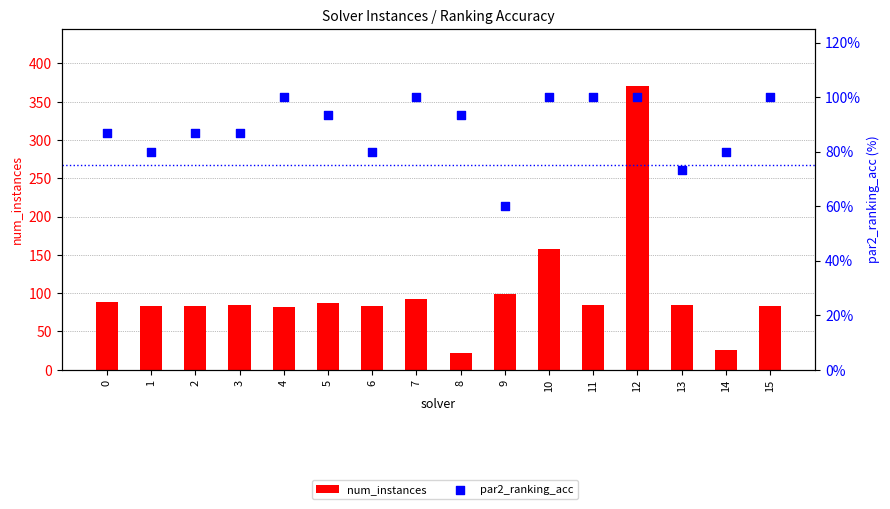

Which series contains the lowest Y value?

num_instances